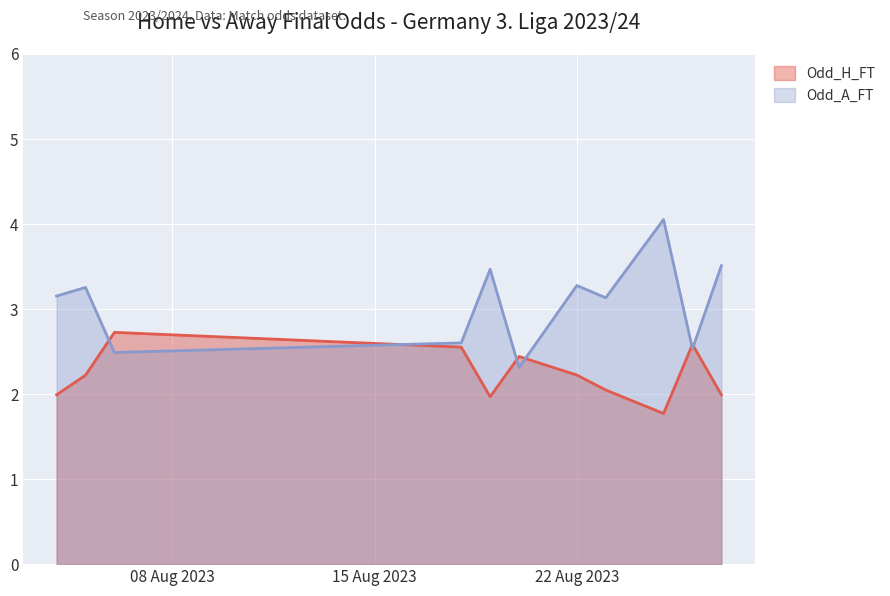

Which series has the largest total across all categories?

Odd_A_FT